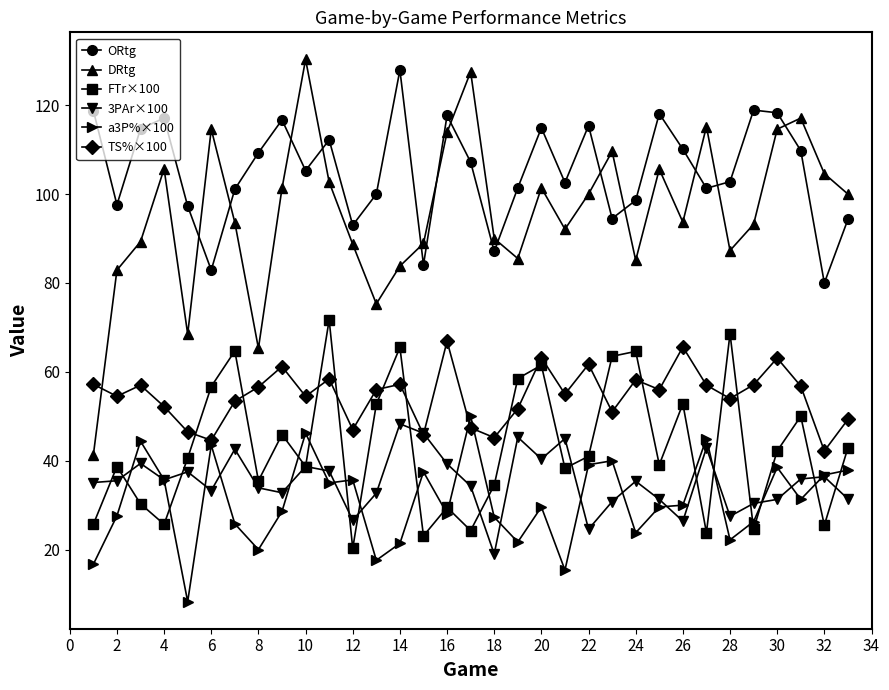

What is the lowest value of the FTr×100 series?

20.3